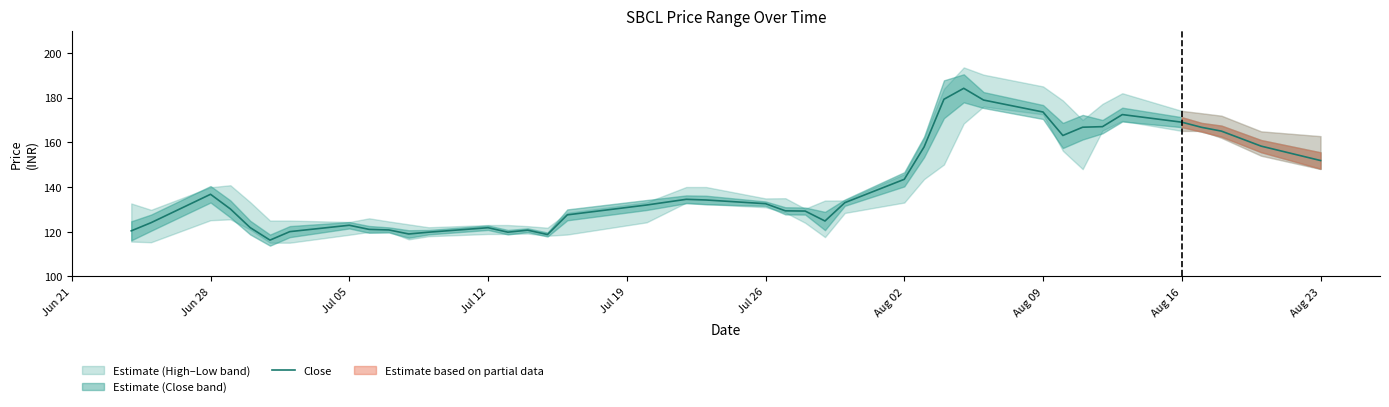

Where is Close nearest to the value 150?

Aug 23